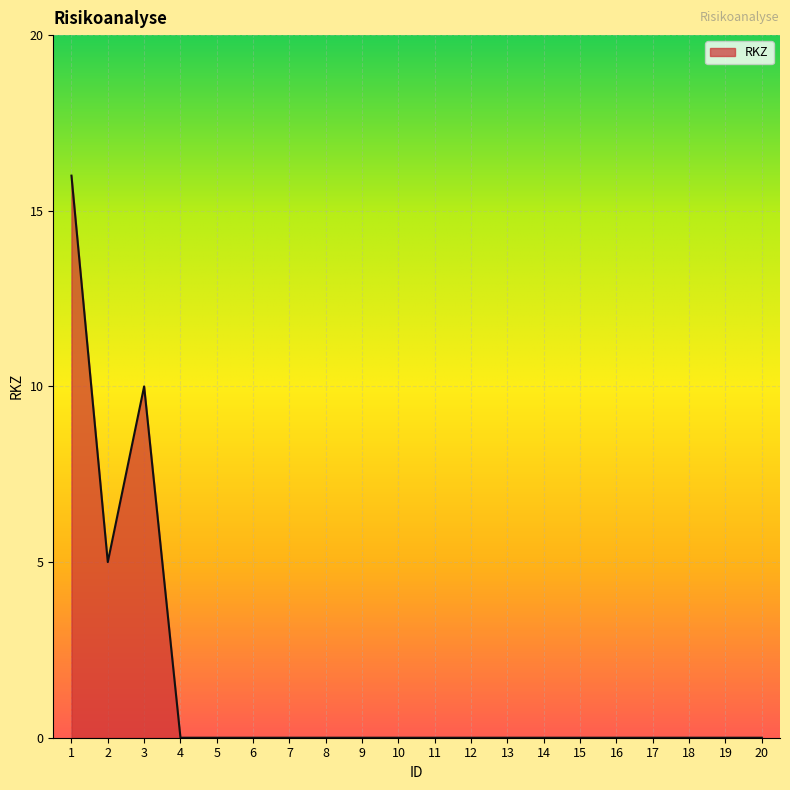

What is the difference between the maximum and minimum values?

16